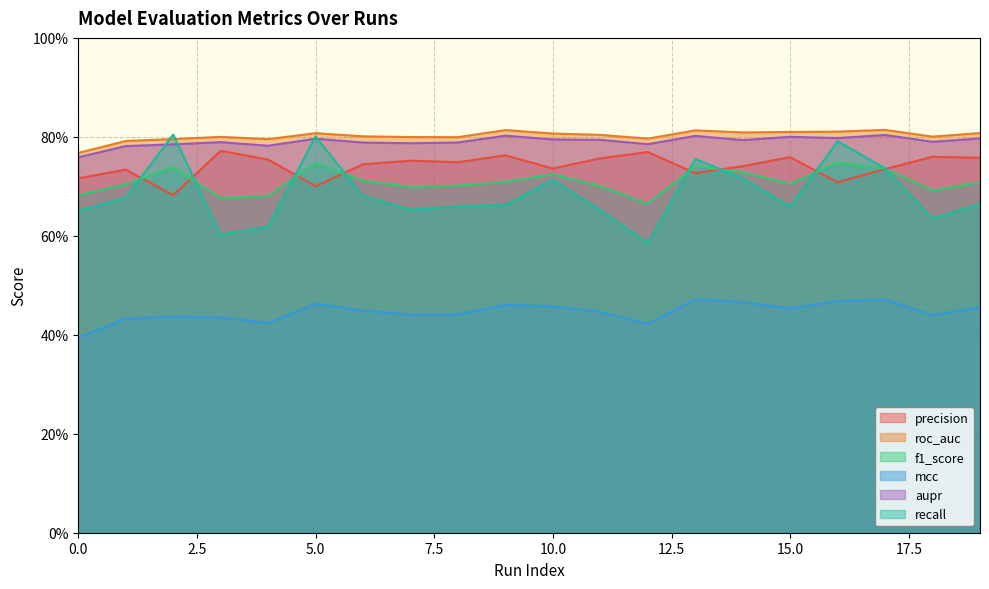

Between 7 and 4, which is larger?

4